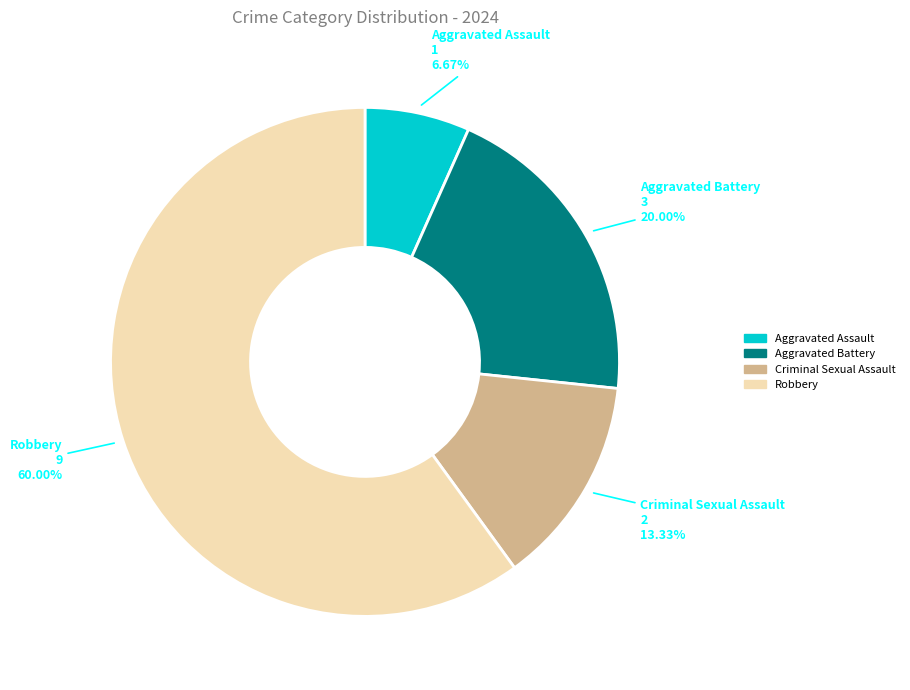

Is there any slice that represents more than half of the pie?

Yes